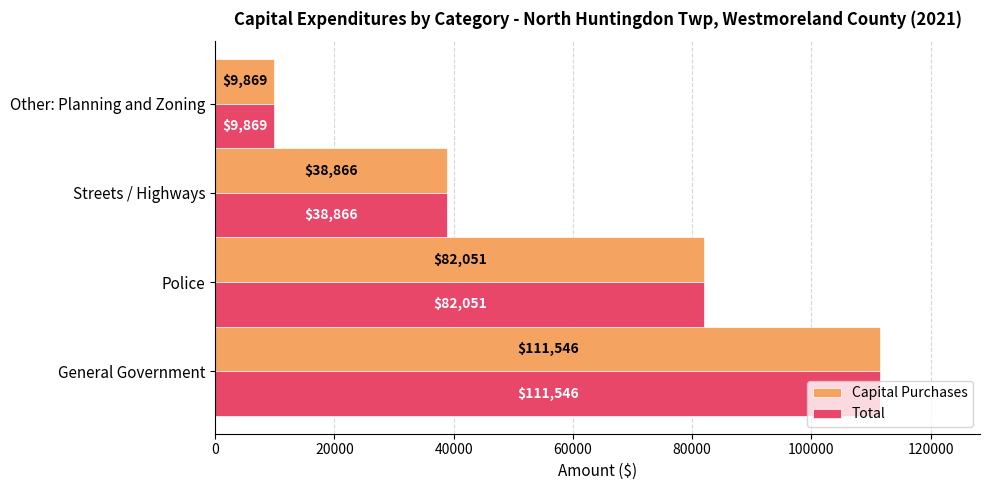

Rank the categories by Total value from lowest to highest.

Other: Planning and Zoning, Streets / Highways, Police, General Government